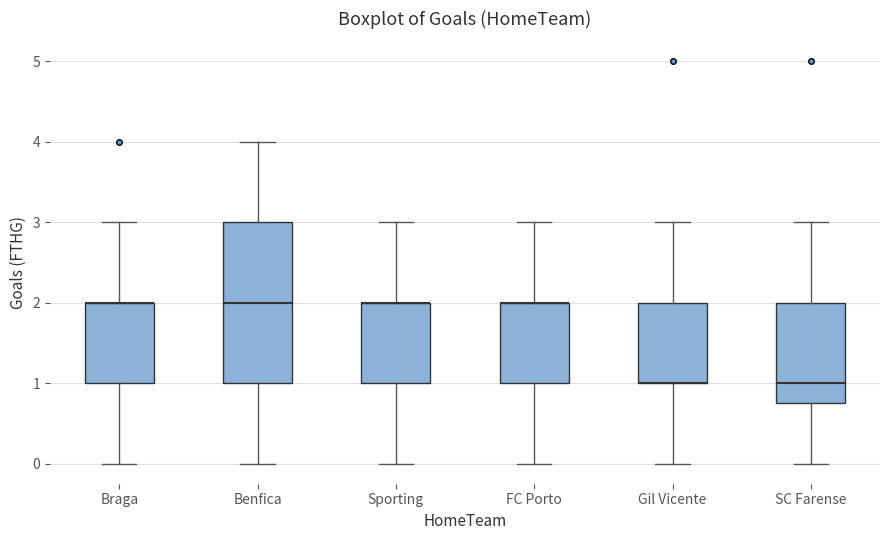

Reading left to right, read every box against the y-axis: the position of its median line, the range the box covers, and the ends of its whiskers. The values are not printed on the chart, so give them approximately, as read against the axis.

Braga: median 2.0 (drawn on the box's upper edge), box 1.0 to 2.0, whiskers 0.0 to 3.0
Benfica: median 2.0, box 1.0 to 3.0, whiskers 0.0 to 4.0
Sporting: median 2.0 (drawn on the box's upper edge), box 1.0 to 2.0, whiskers 0.0 to 3.0
FC Porto: median 2.0 (drawn on the box's upper edge), box 1.0 to 2.0, whiskers 0.0 to 3.0
Gil Vicente: median 1.0 (drawn on the box's lower edge), box 1.0 to 2.0, whiskers 0.0 to 3.0
SC Farense: median 1.0, box 0.8 to 2.0, whiskers 0.0 to 3.0